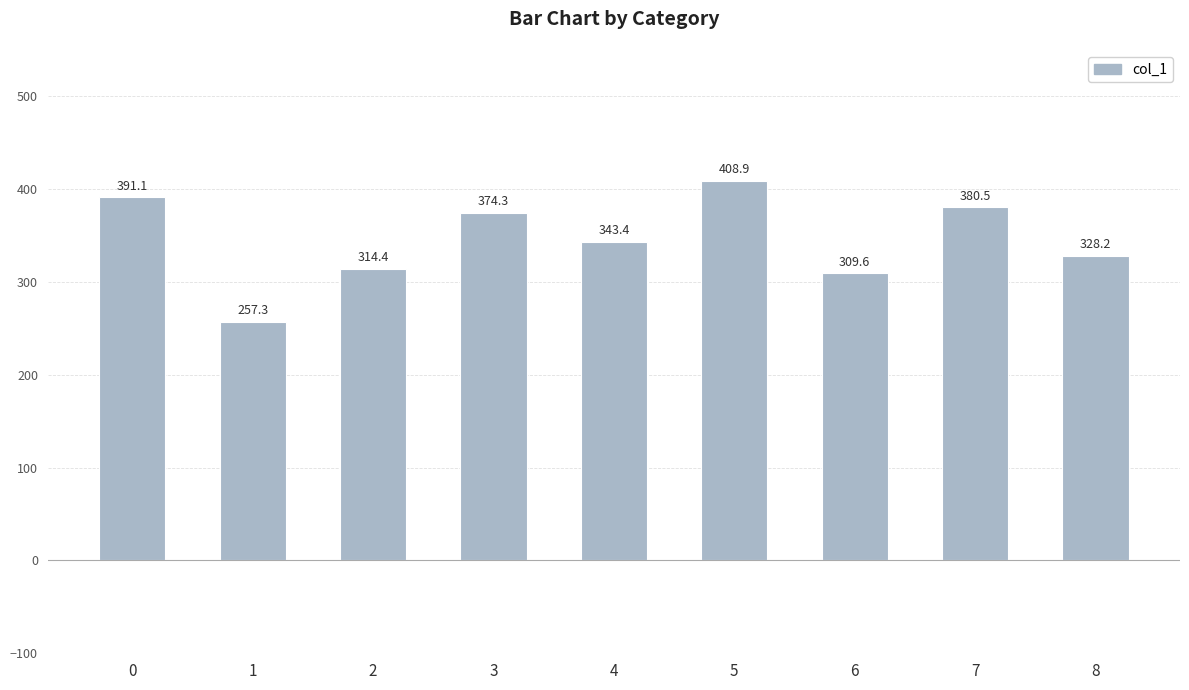

What is the greatest value displayed?

408.9